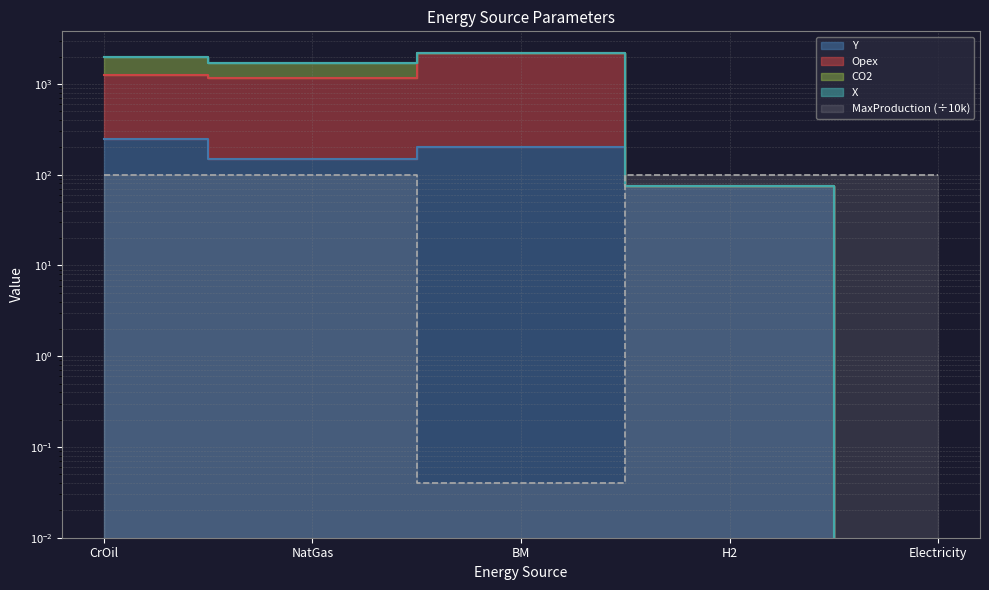

At which label does MaxProduction first exceed 99?

CrOil